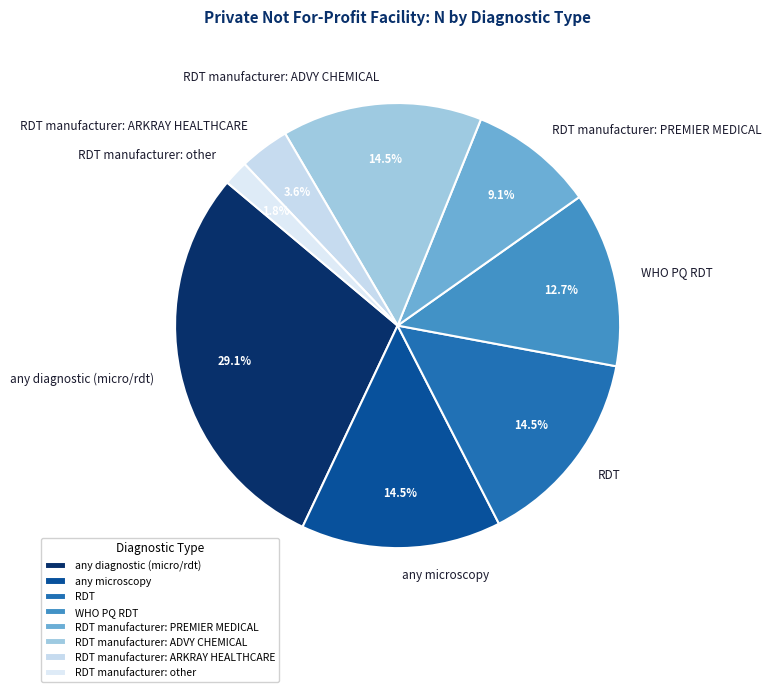

Which category has the smallest portion of the pie?

RDT manufacturer: other